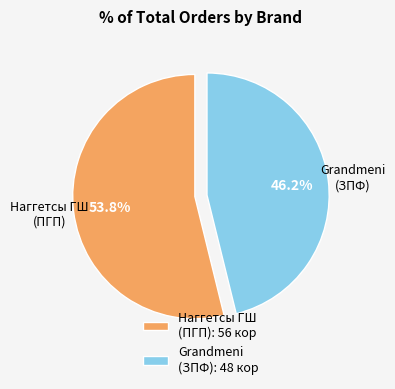

Rank the categories by value from highest to lowest.

Наггетсы ГШ (ПГП), Grandmeni (ЗПФ)